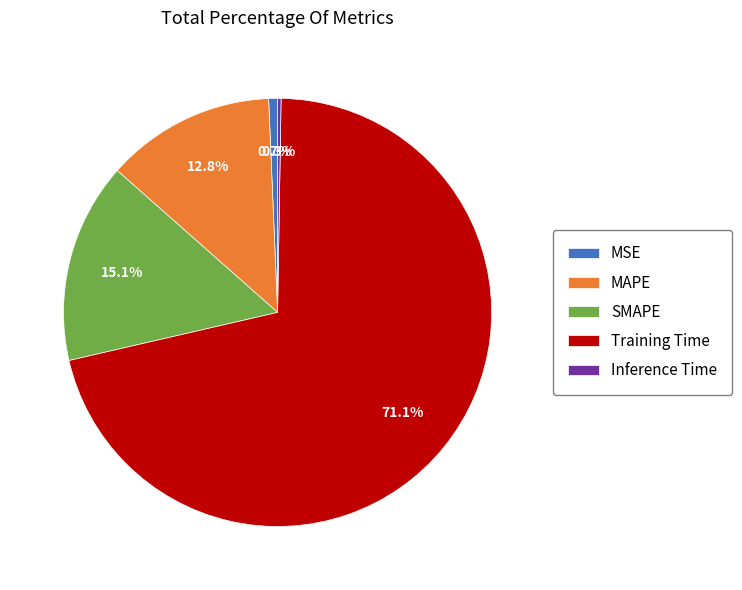

Which slice is the largest?

Training Time